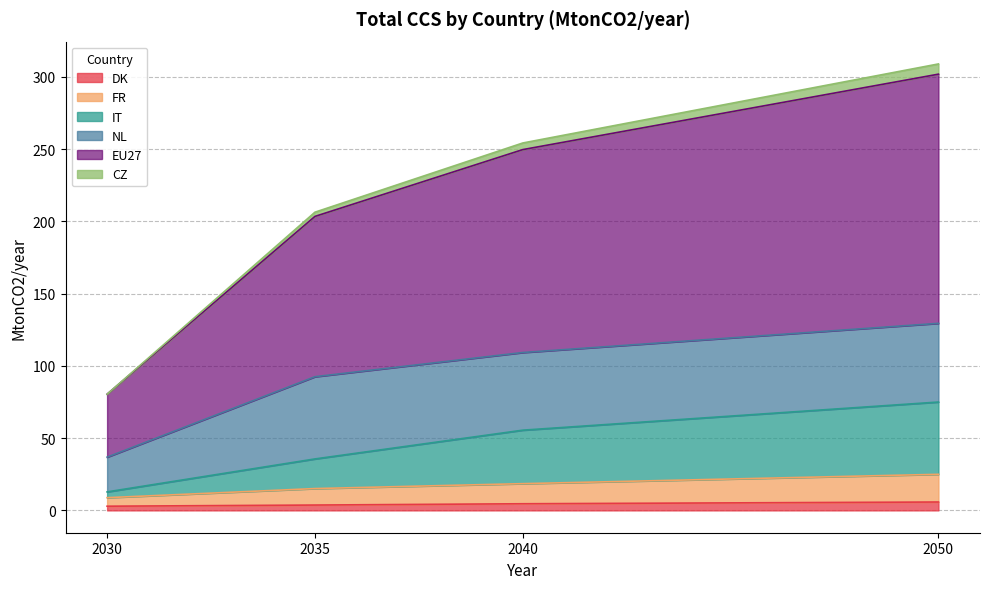

What is the lowest value of the DK series?

2.9